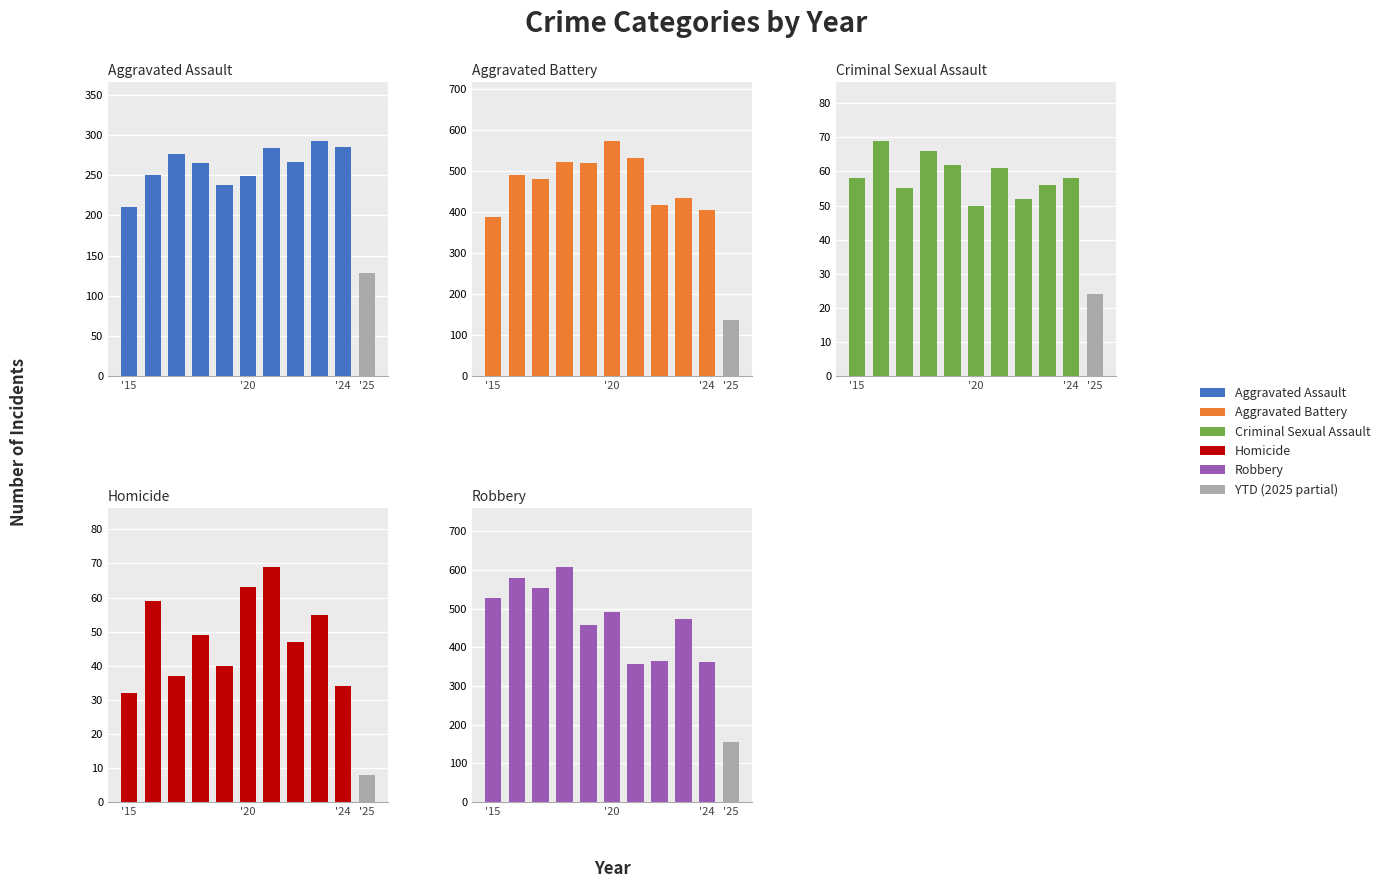

What is the difference between the second highest and minimum values in the Homicide series?

55